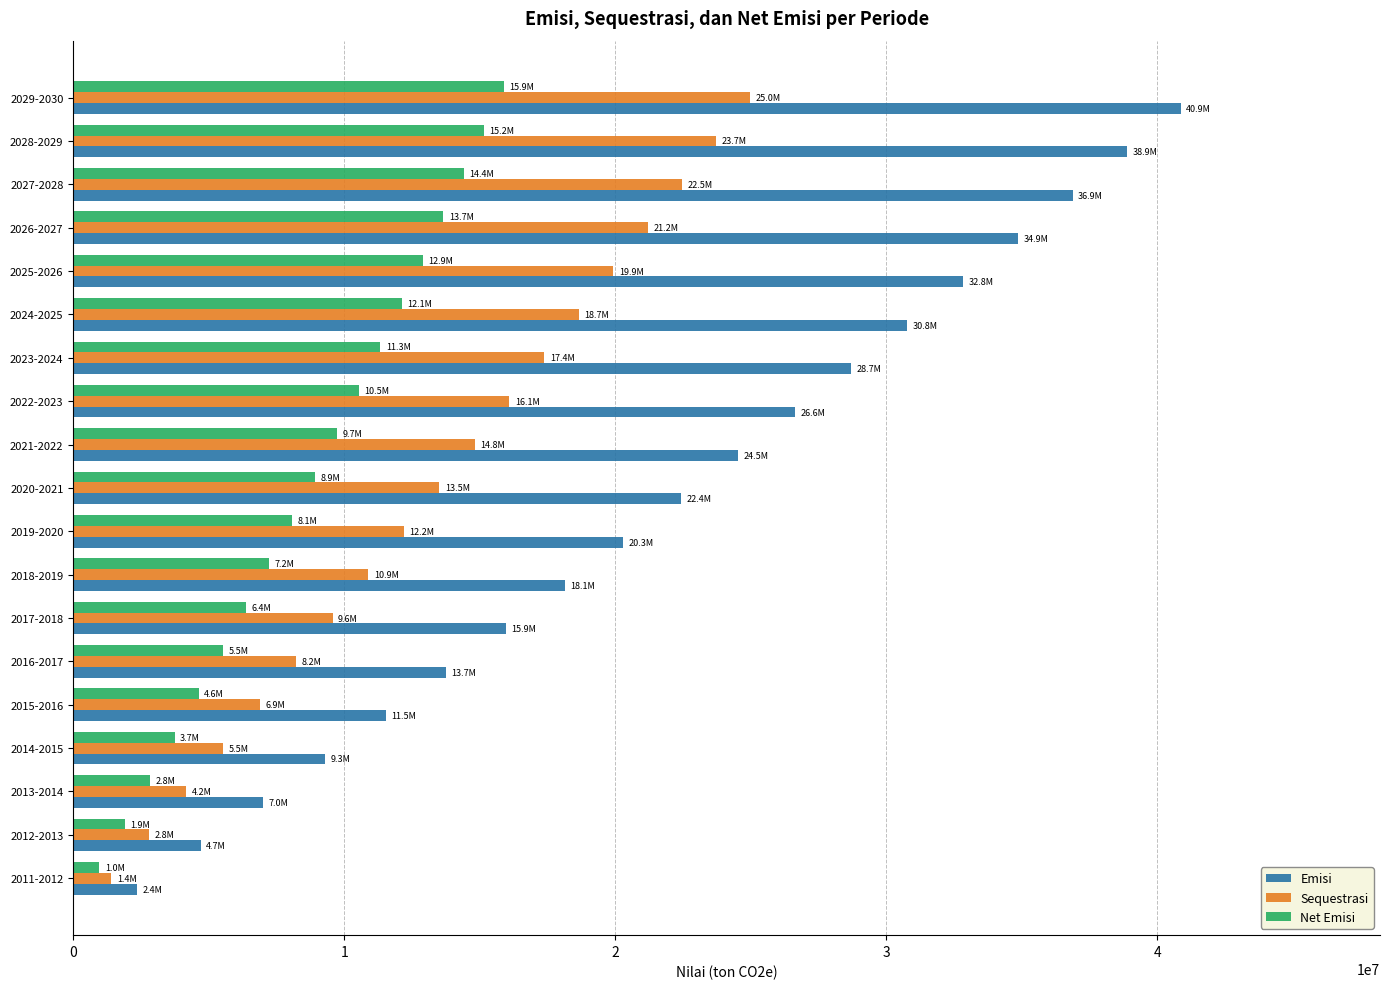

Which series has the widest spread of values?

Emisi